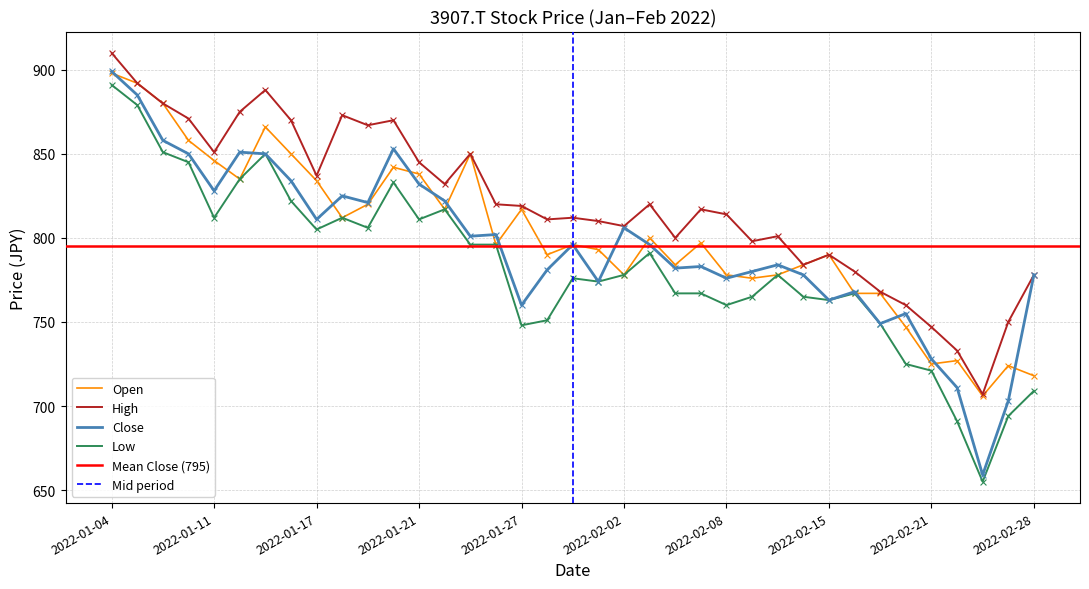

What are all the series names shown in the legend?

Open, High, Close, Low